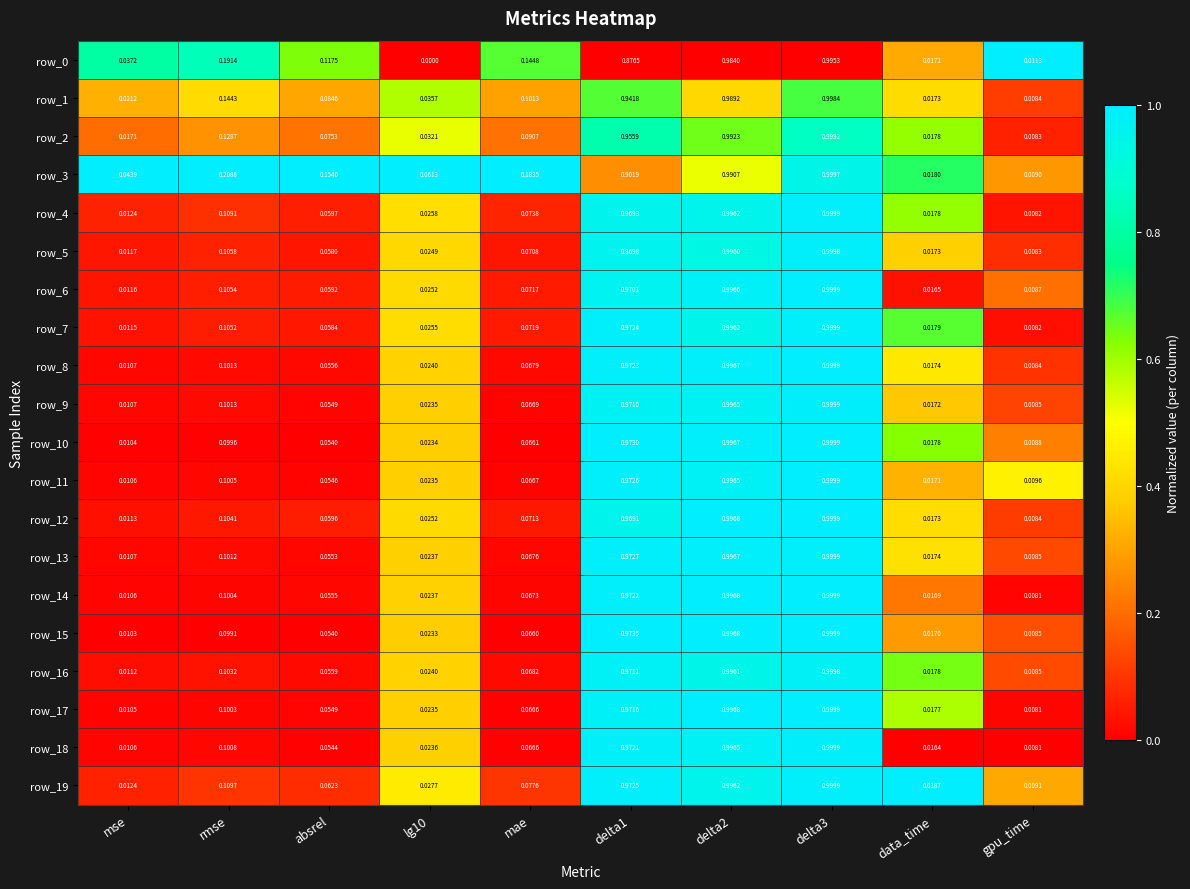

Is the value of row_12 at data_time greater than the value of row_7 at data_time?

No